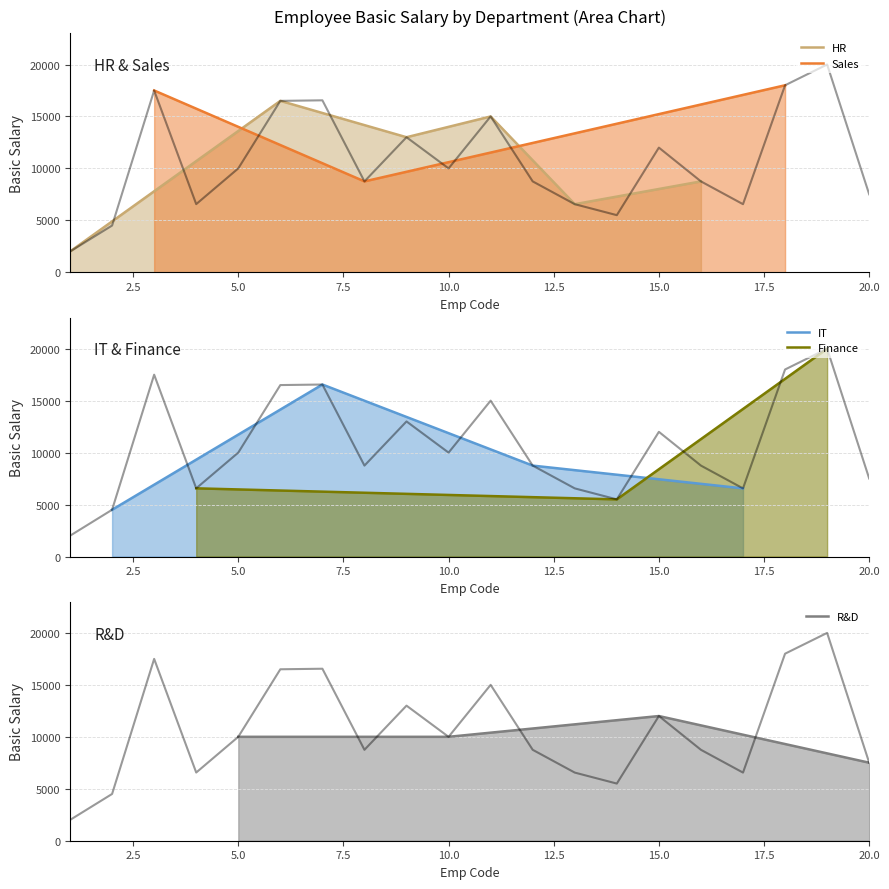

True or false: IT has more than 0 interior local peaks.

True